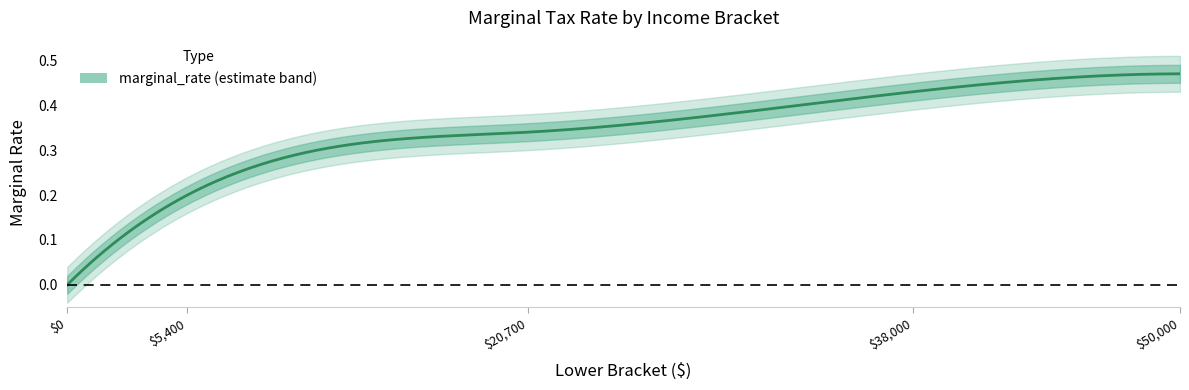

How many values are between 0 and 1?

5